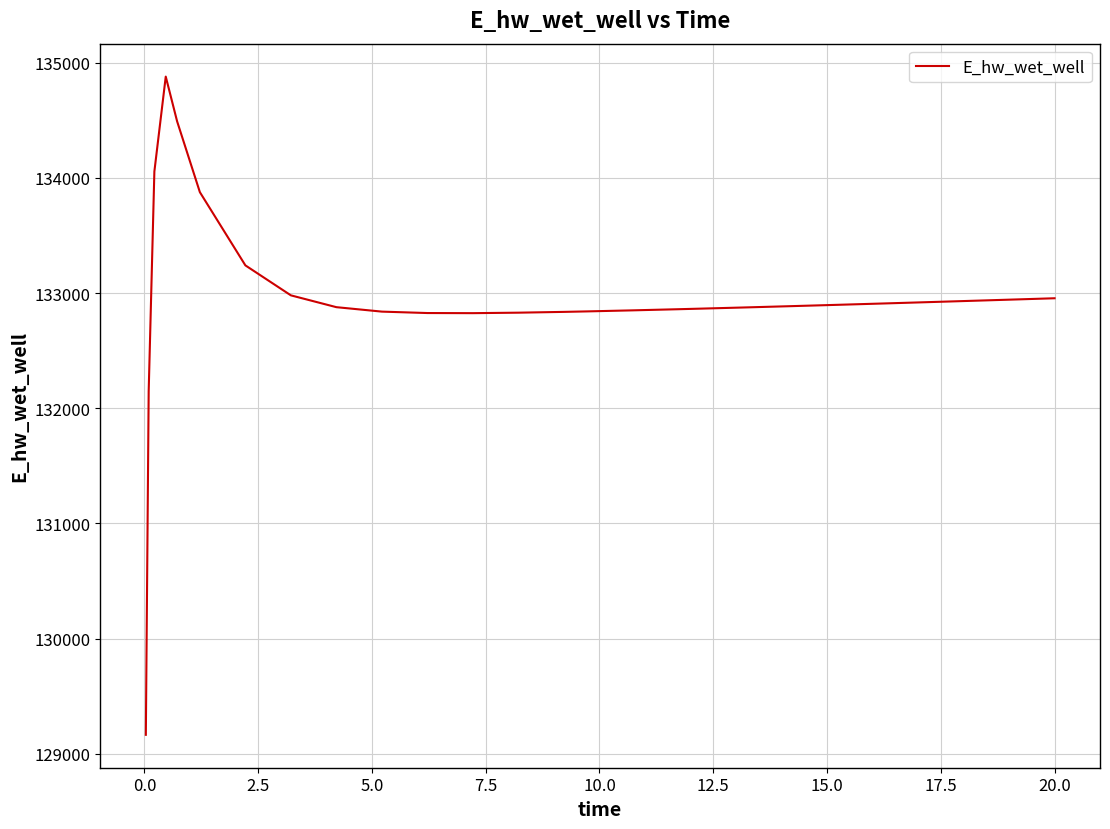

What is the minimum value shown in the chart?

129163.8